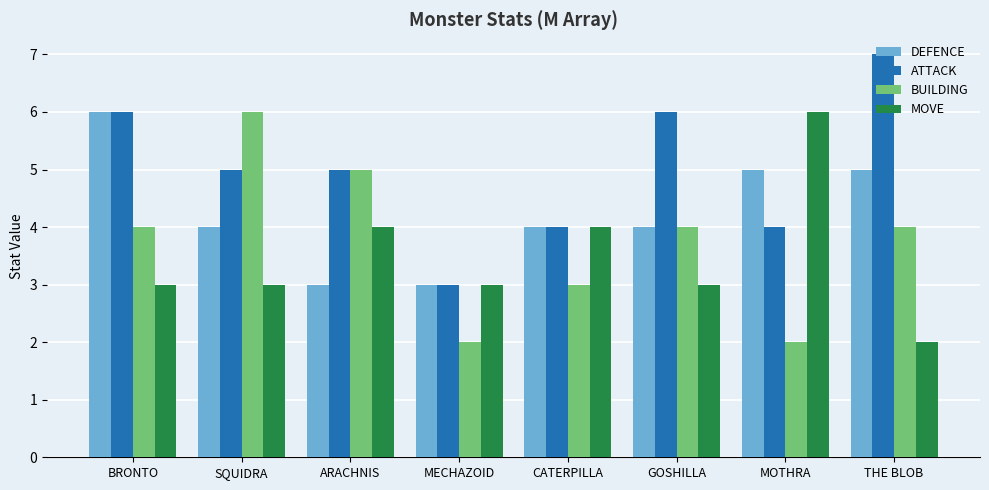

Reading left to right, what are all the values shown in this chart?

DEFENCE: 6	4	3	3	4	4	5	5
ATTACK: 6	5	5	3	4	6	4	7
BUILDING: 4	6	5	2	3	4	2	4
MOVE: 3	3	4	3	4	3	6	2